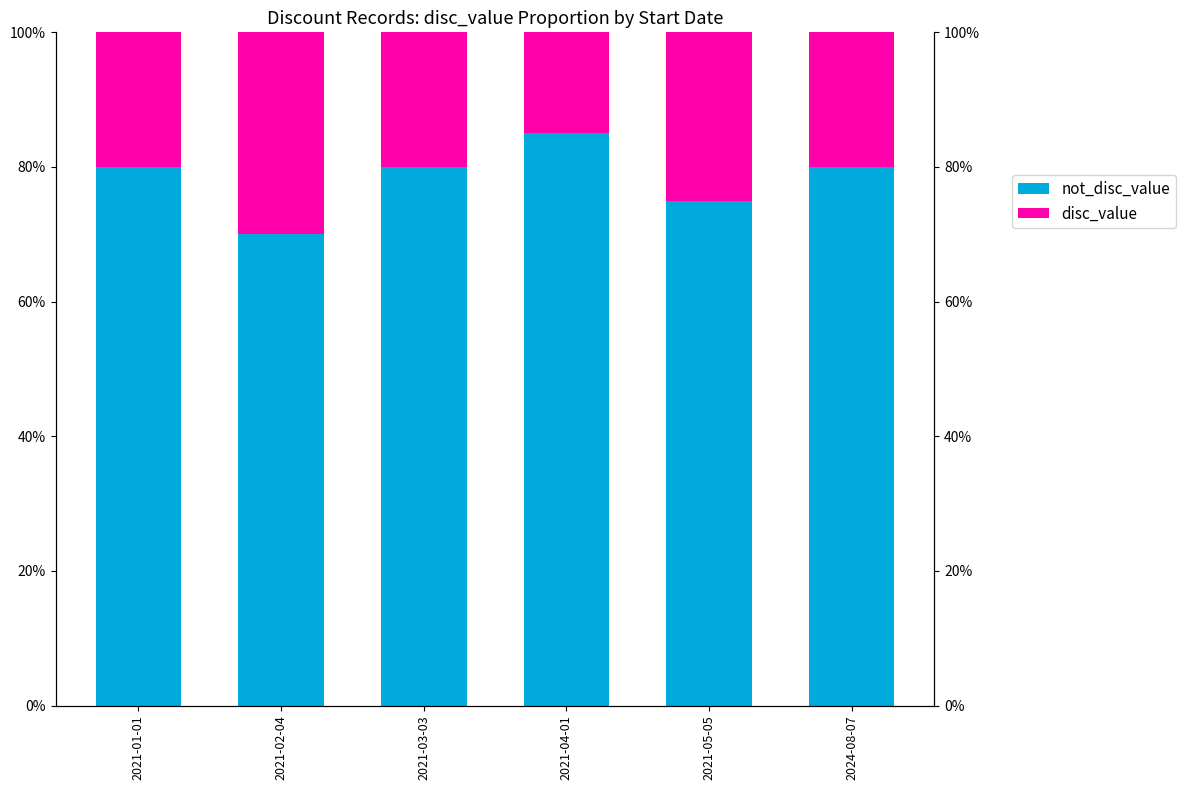

Which category has the highest value across all series?

2021-04-01